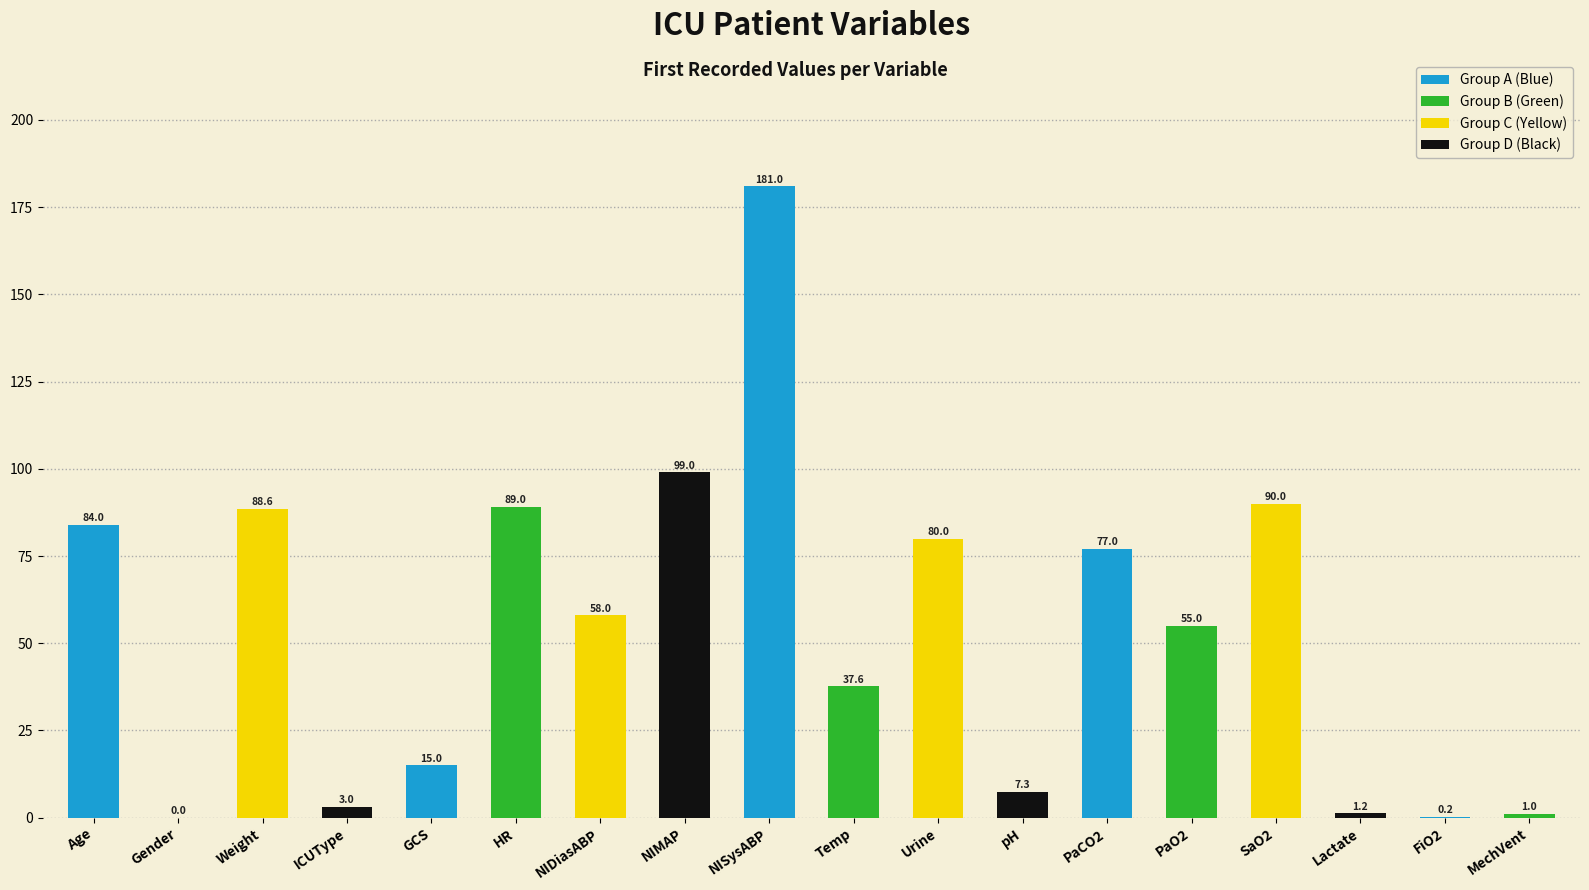

True or false: the data shows 1.0 at MechVent.

True